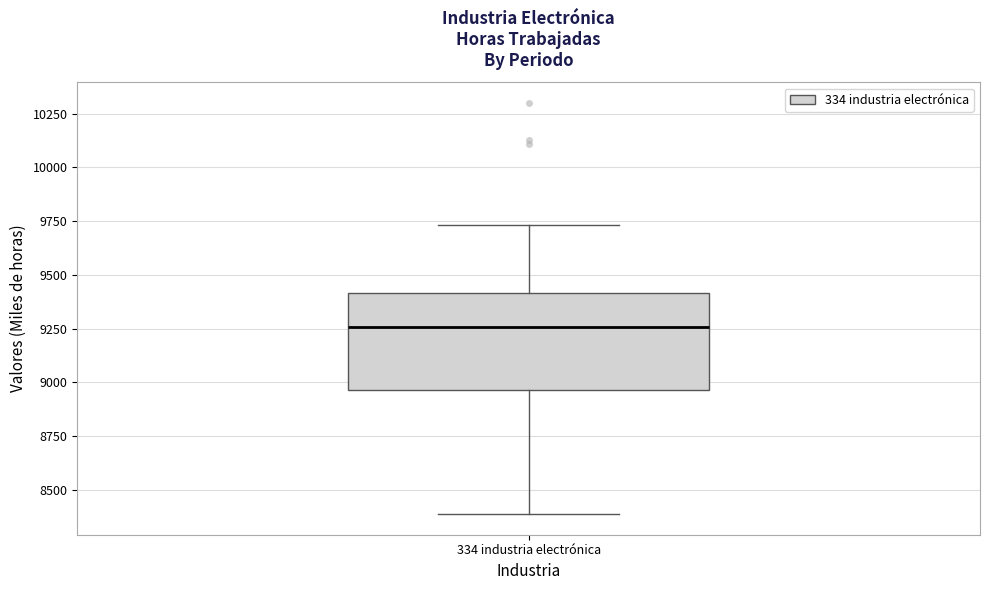

Transcribe this box plot: give where the median line is, the range the box spans, and where the two whiskers end, as read against the y-axis. The values are not printed on the chart, so give them approximately, as read against the axis.

median 9250, box 8950 to 9400, whiskers 8400 to 9750